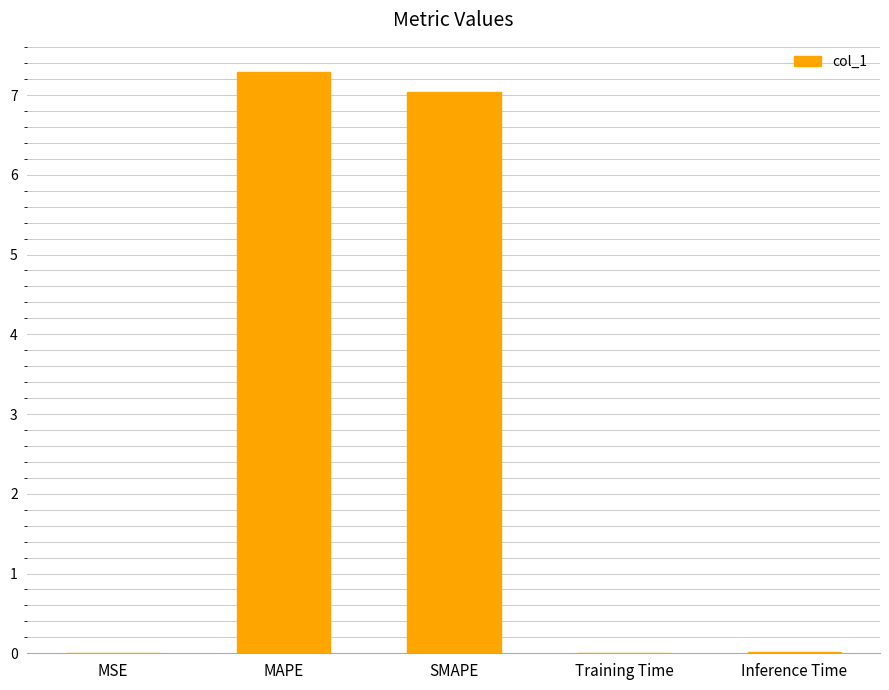

Are the bars horizontal?

No